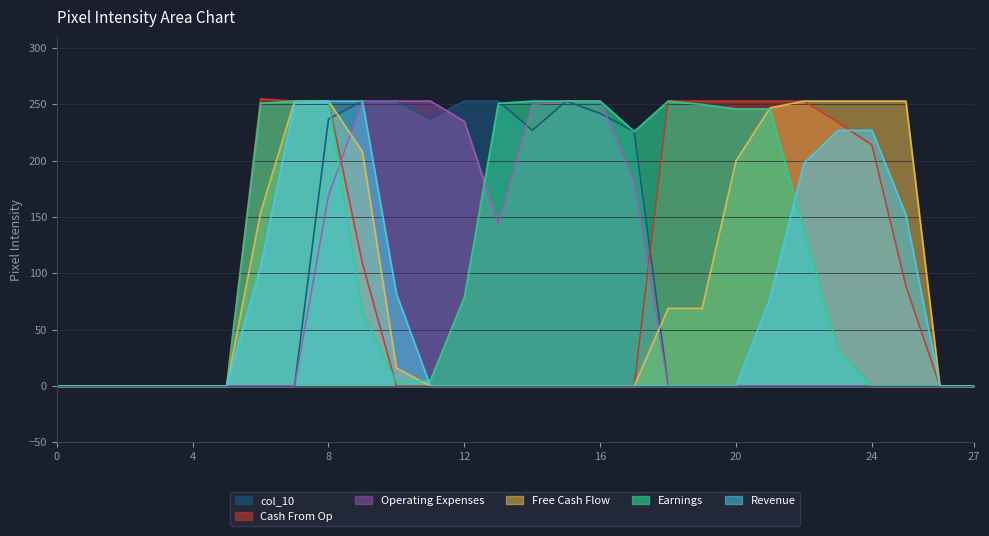

Which series changed the most between 7 and 25?

col_17